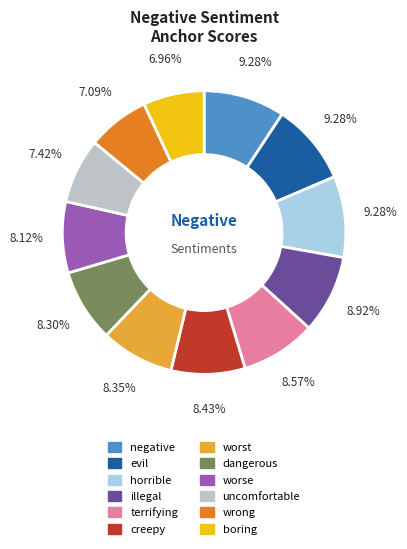

Which has a higher value, wrong or creepy?

creepy